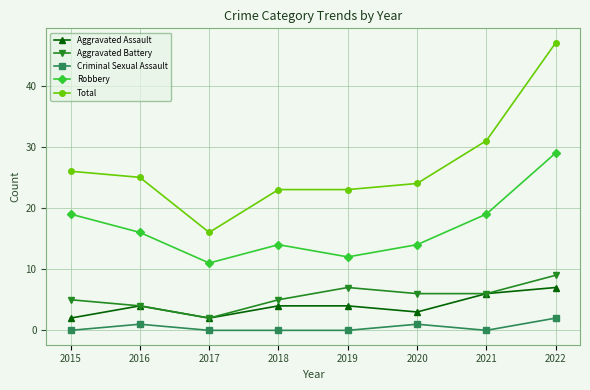

What is the difference between the Criminal Sexual Assault values at 2016 and 2015?

1